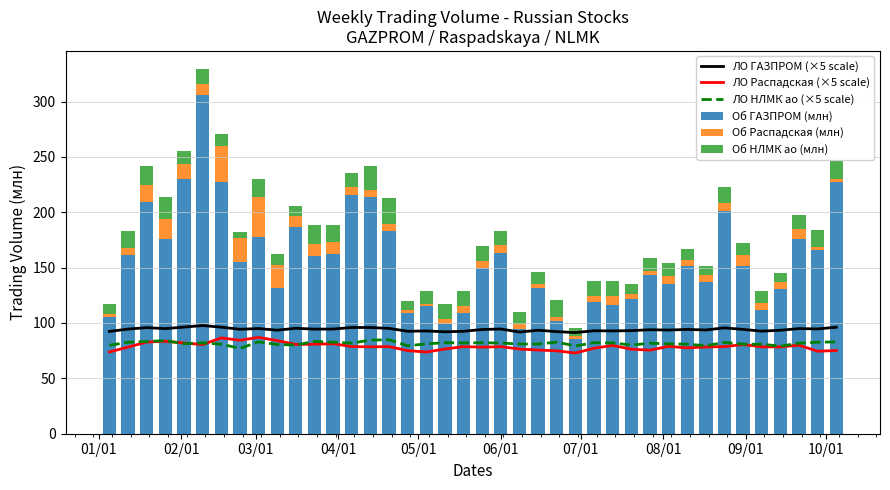

What is the sum of all Об ГАЗПРОМ (млн) values?

6248.6